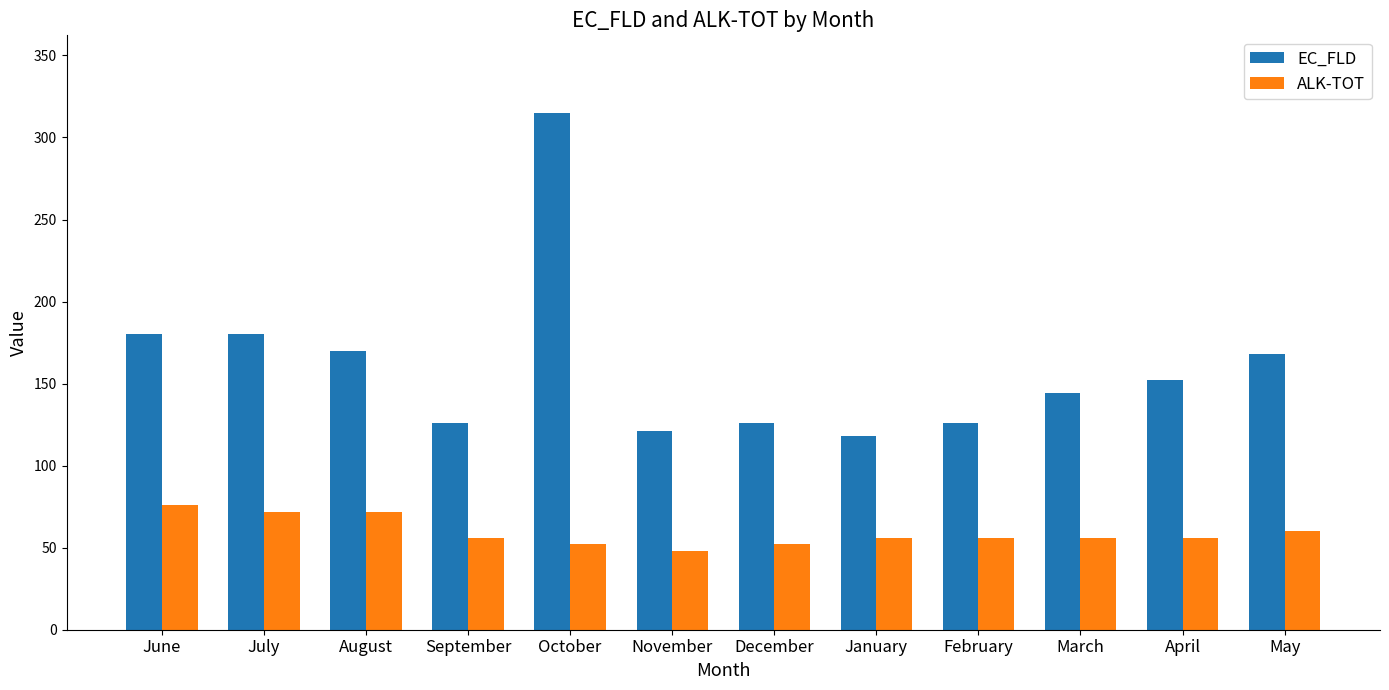

What value does the EC_FLD series have at November, to the nearest 5?

120